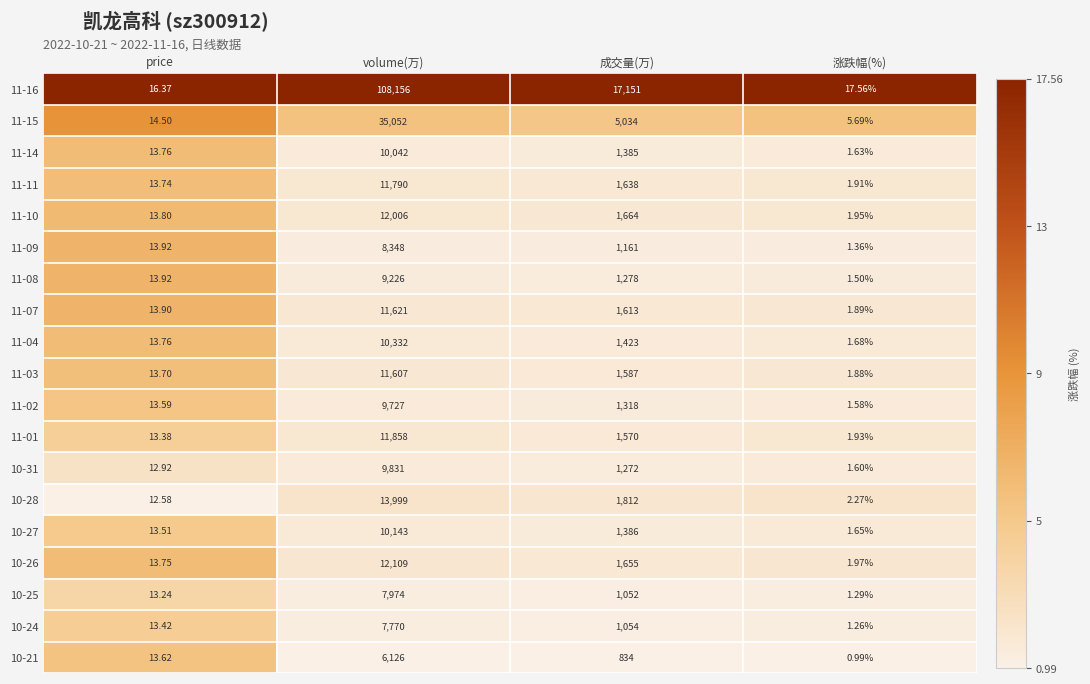

Which series has the largest total across all categories?

11-16